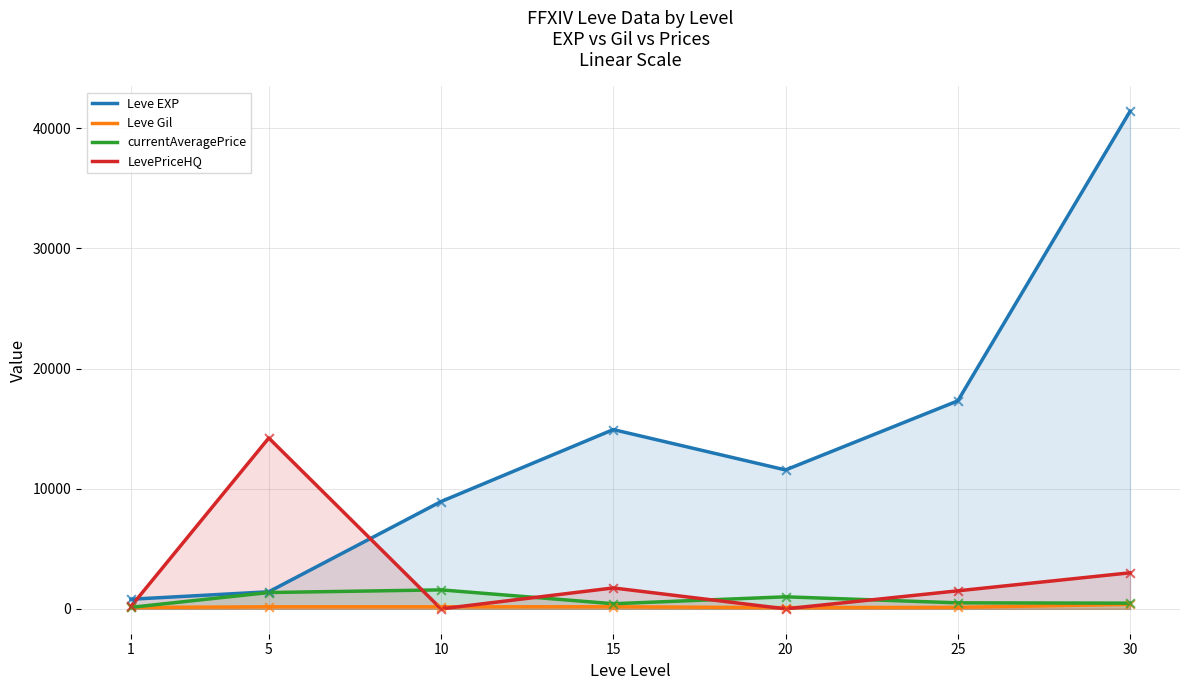

Is the value of Leve Gil at 25 greater than the value of currentAveragePrice at 25?

No